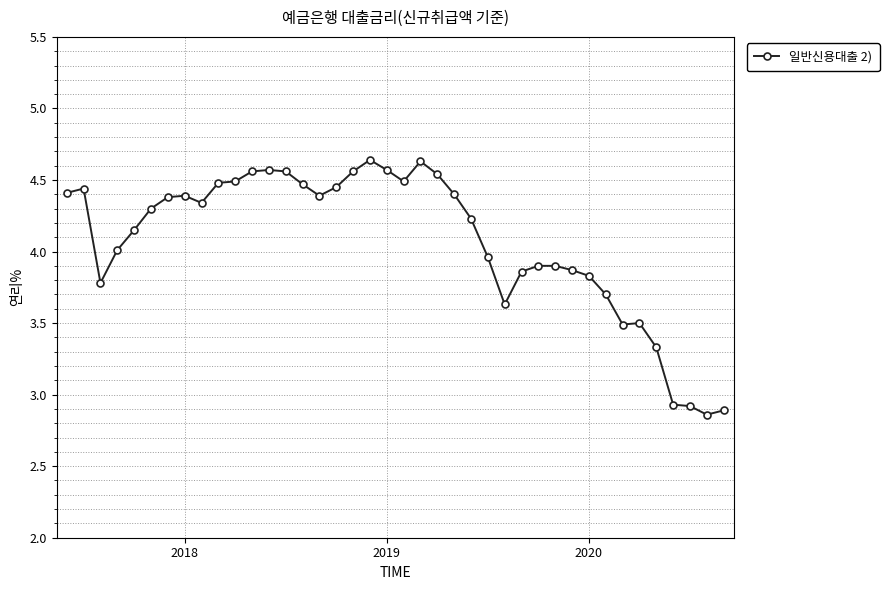

What is the difference between the second highest and minimum values?

1.8